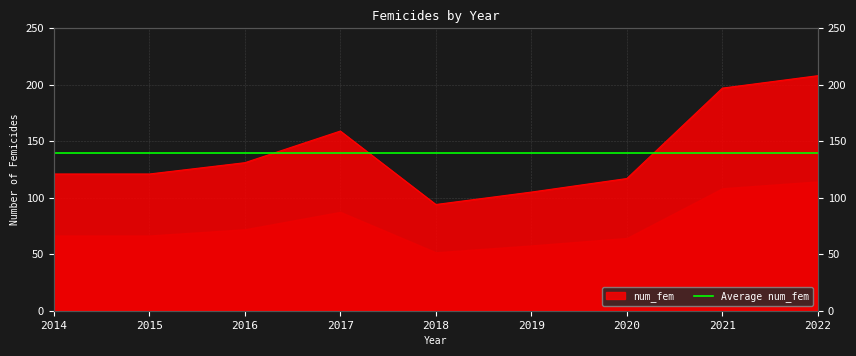

What is the minimum value shown in the chart?

94